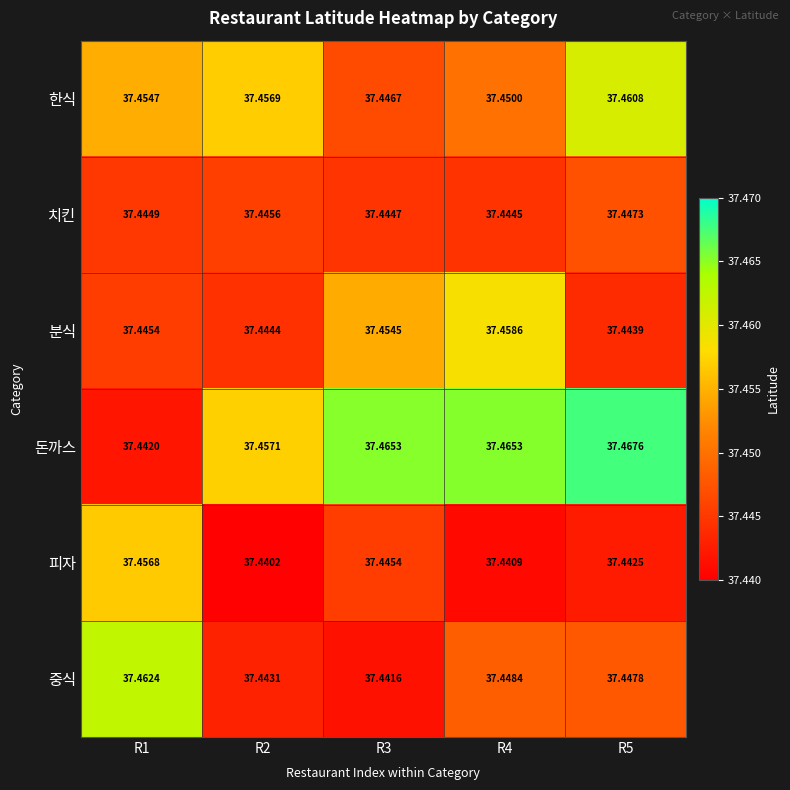

At R3, list the series in order from smallest to largest.

중식, 치킨, 피자, 한식, 분식, 돈까스